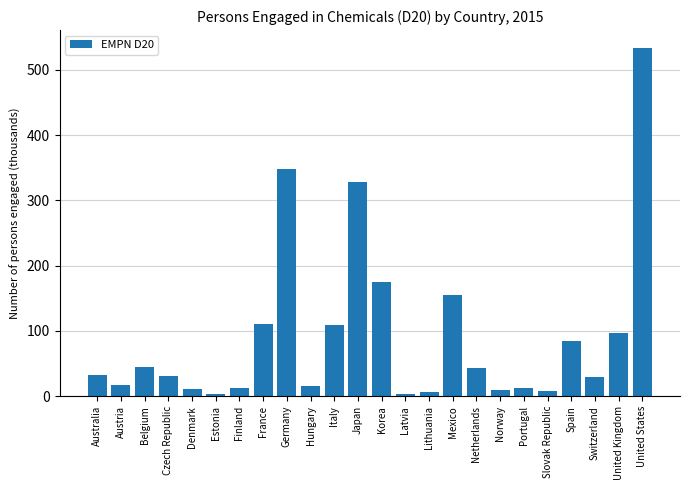

The value at France is 26.0. True or false?

False